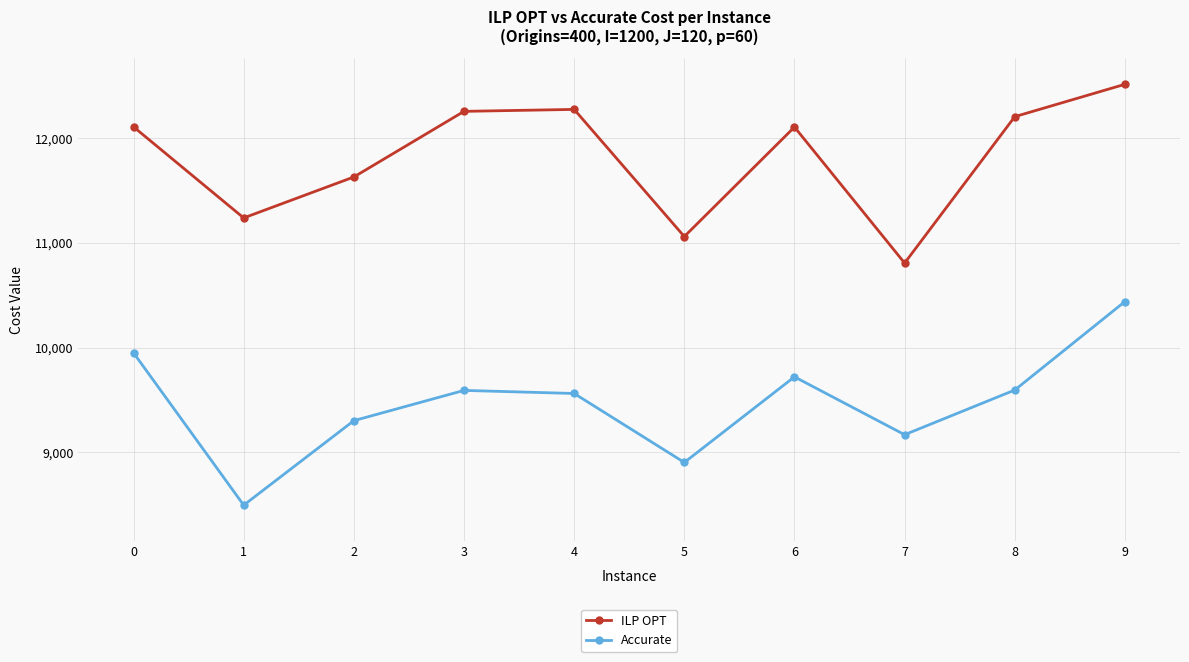

True or false: ILP OPT has more than 1 points higher than both neighbors.

True